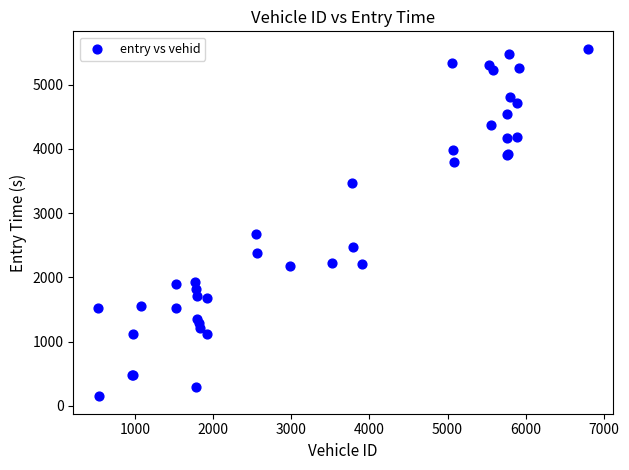

What Y value in the scatter plot is closest to 2854?

2681.0